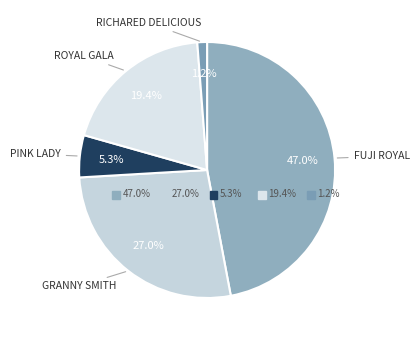

Is the sum of 20 and 17 greater than half?

No